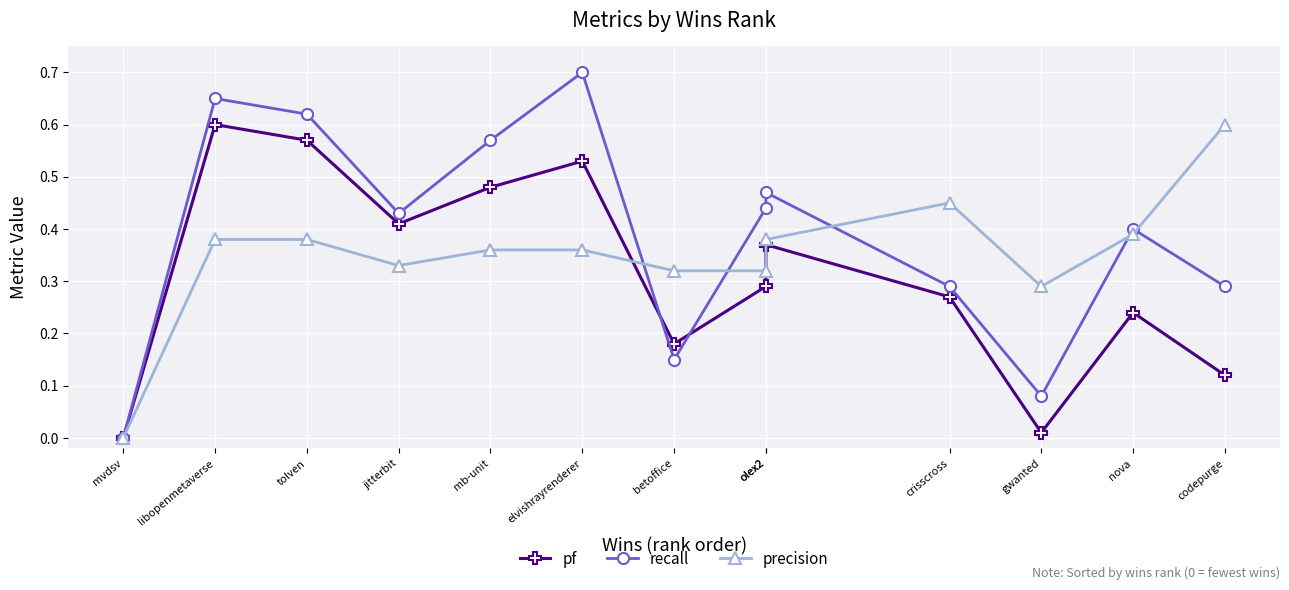

Where do recall and pf first cross each other?

elvishrayrenderer and betoffice